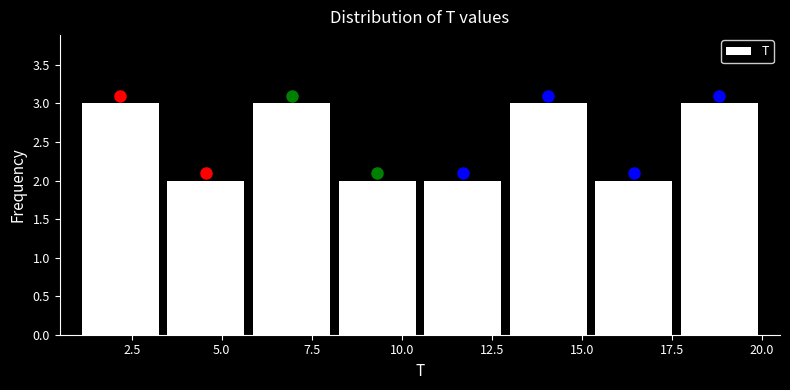

Reading left to right, list every bar in this chart as the range it spans on the x-axis followed by its height. Neither the bar edges nor the heights are printed on the chart, so give them approximately, as read against the axes.

1.0 to 3.5: 3
3.5 to 6.0: 2
6.0 to 8.0: 3
8.0 to 10.5: 2
10.5 to 13.0: 2
13.0 to 15.5: 3
15.5 to 17.5: 2
17.5 to 20.0: 3